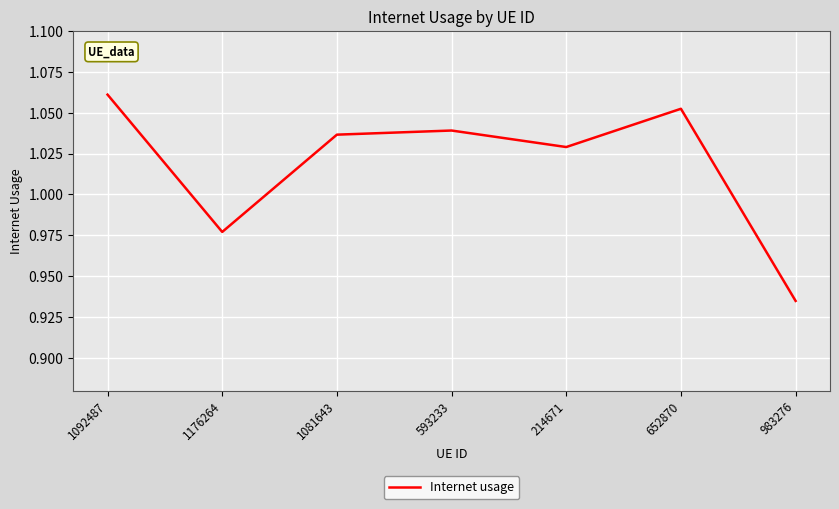

Which category has the highest value across all series?

1092487